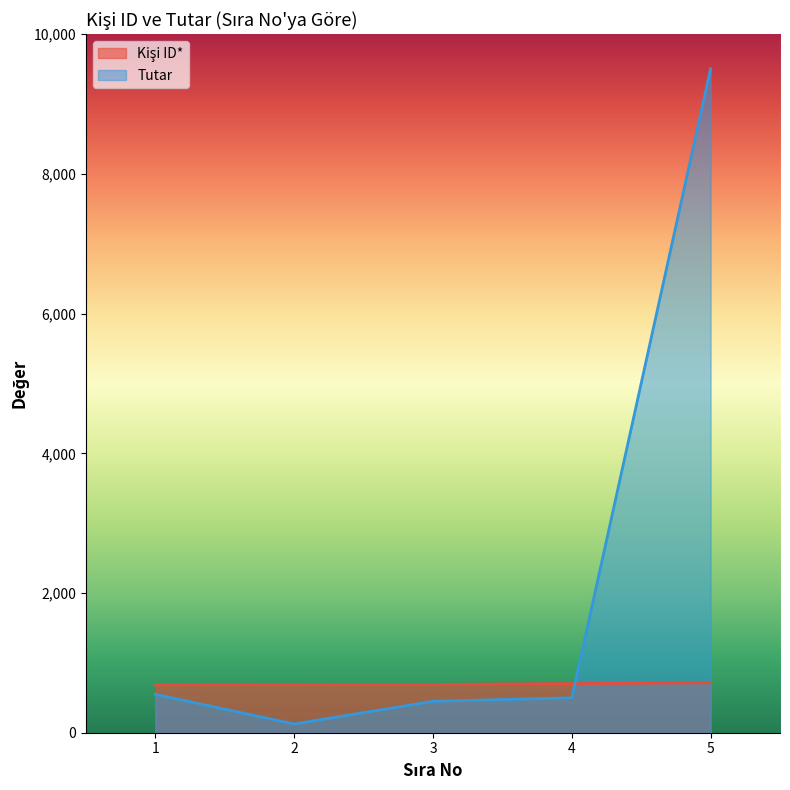

In Tutar, how many points are lower than both neighbors (excluding endpoints)?

1